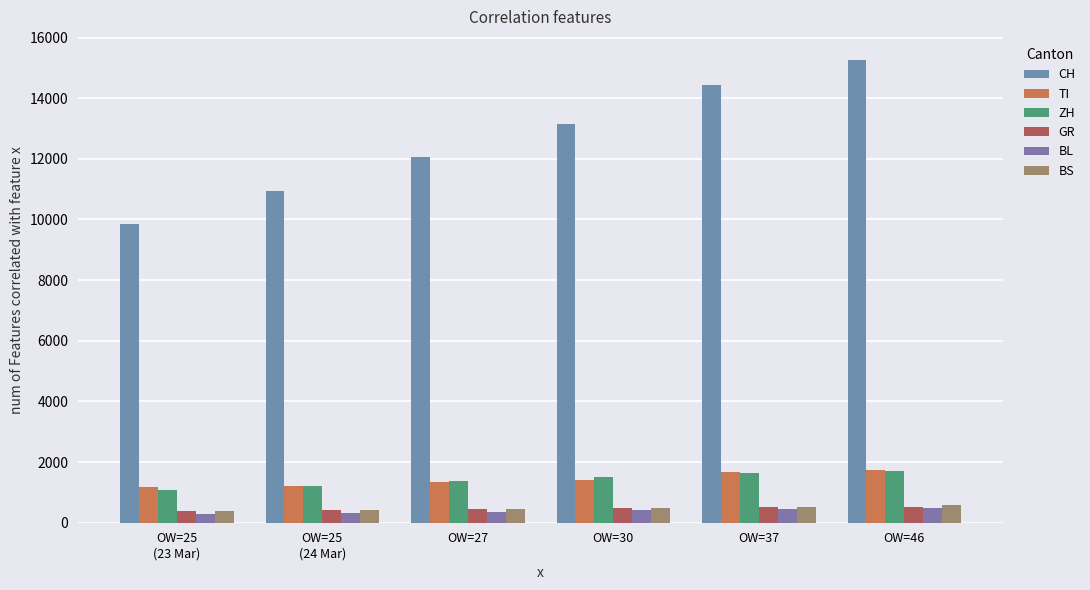

Reading right to left, what are all the values shown in this chart?

CH: OW=46=15259	OW=37=14426	OW=30=13138	OW=27=12061	OW=25
(24 Mar)=10930	OW=25
(23 Mar)=9835
TI: OW=46=1727	OW=37=1688	OW=30=1401	OW=27=1354	OW=25
(24 Mar)=1209	OW=25
(23 Mar)=1162
ZH: OW=46=1701	OW=37=1627	OW=30=1500	OW=27=1368	OW=25
(24 Mar)=1221	OW=25
(23 Mar)=1073
GR: OW=46=527	OW=37=513	OW=30=487	OW=27=458	OW=25
(24 Mar)=419	OW=25
(23 Mar)=386
BL: OW=46=502	OW=37=466	OW=30=422	OW=27=341	OW=25
(24 Mar)=306	OW=25
(23 Mar)=302
BS: OW=46=569	OW=37=530	OW=30=501	OW=27=462	OW=25
(24 Mar)=410	OW=25
(23 Mar)=374